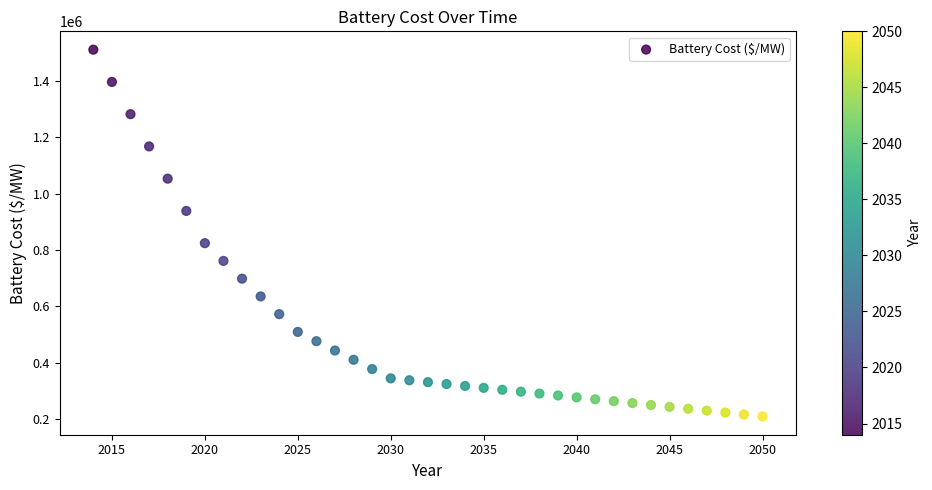

What Y value in the scatter plot is closest to 860703?

824658.4